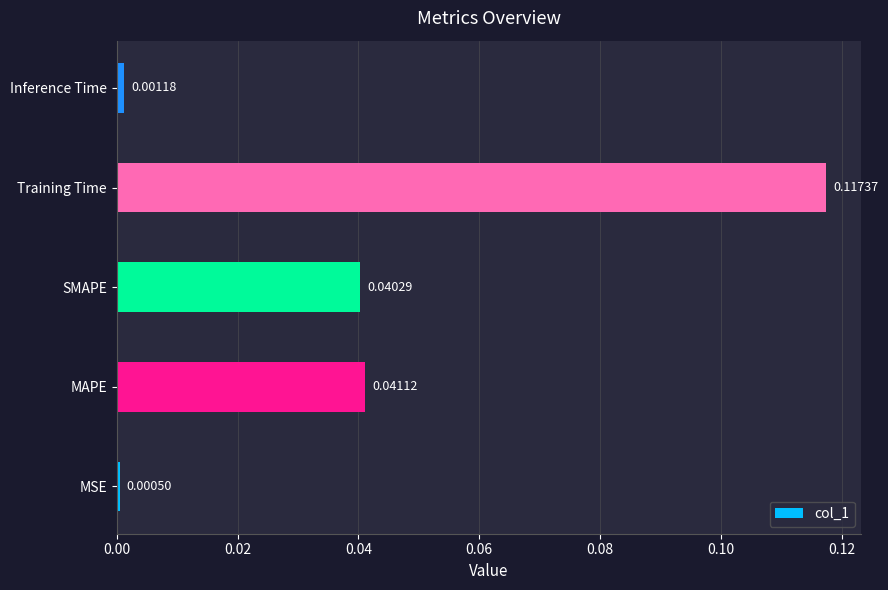

Which category has the lowest value across all series?

MSE